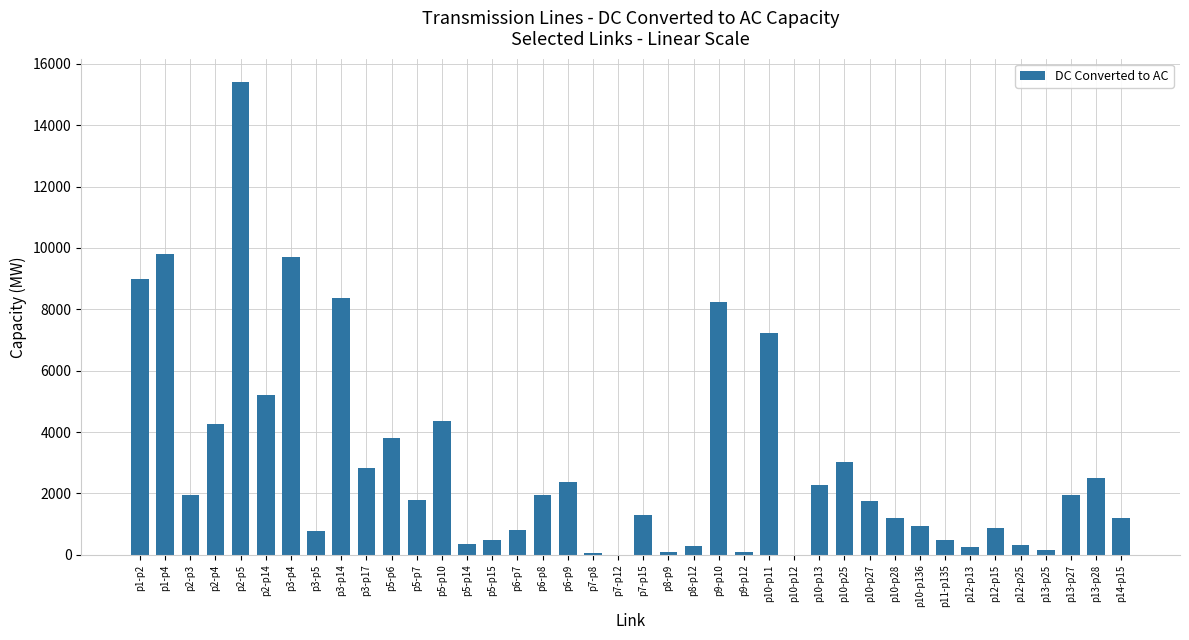

Approximately how many times larger is the value at p11-p135 compared to p3-p4?

0.1